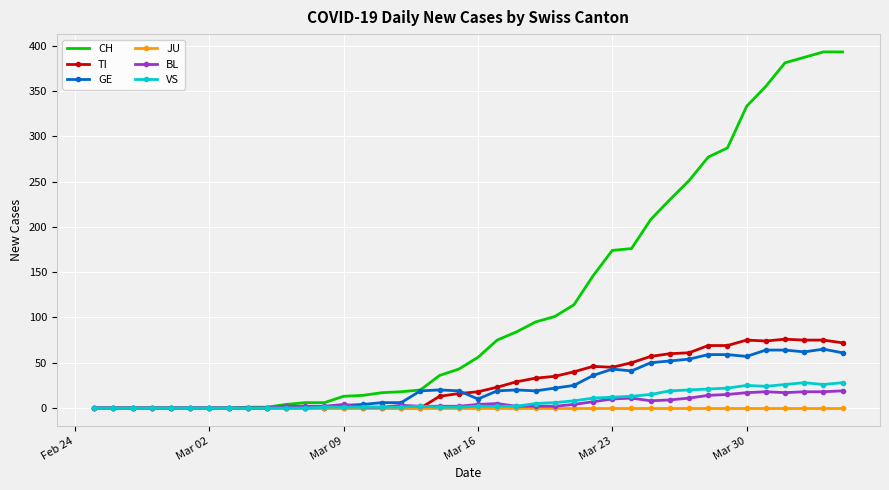

What is the difference between the maximum and second lowest values in the CH series?

393